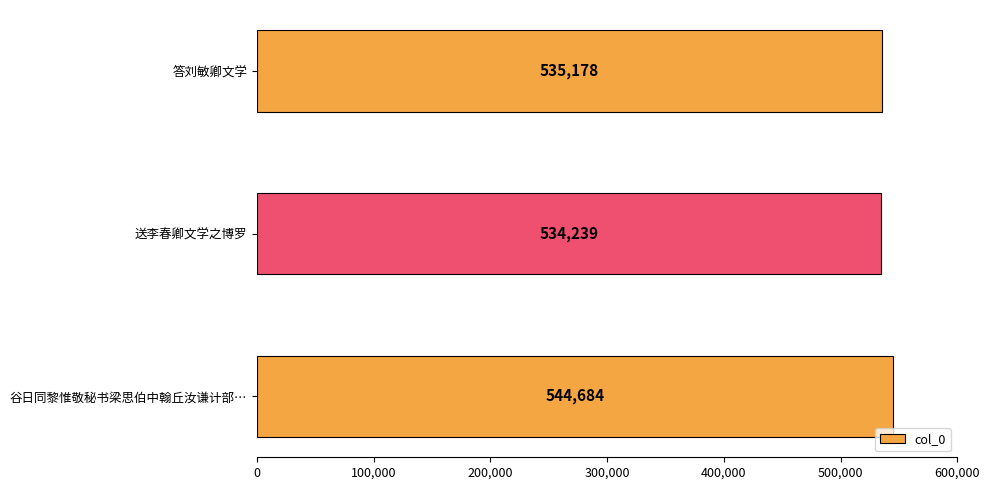

Between 谷日同黎惟敬秘书梁思伯中翰丘汝谦计部… and 送李春卿文学之博罗, which is larger?

谷日同黎惟敬秘书梁思伯中翰丘汝谦计部…